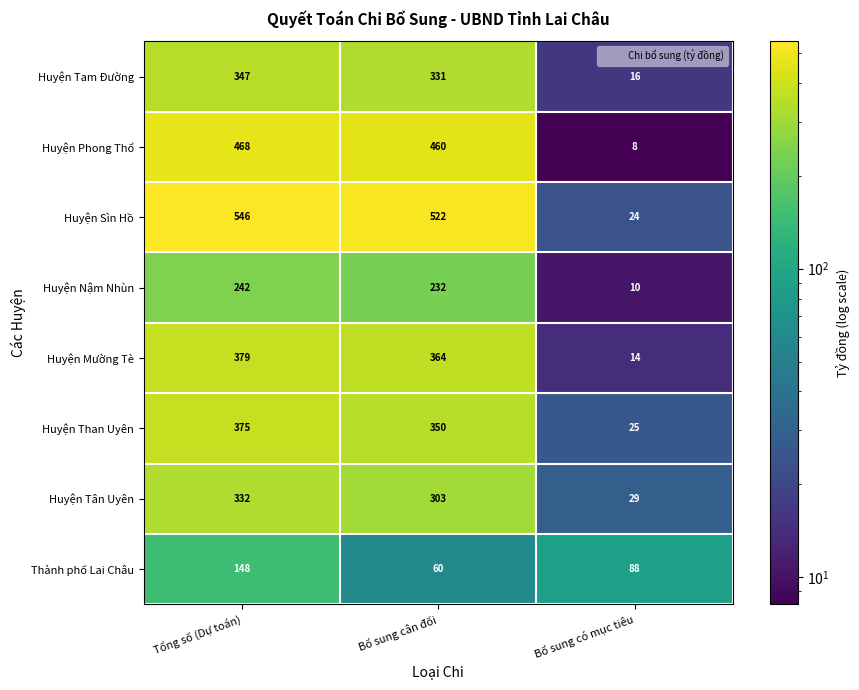

What is the smallest value displayed?

8